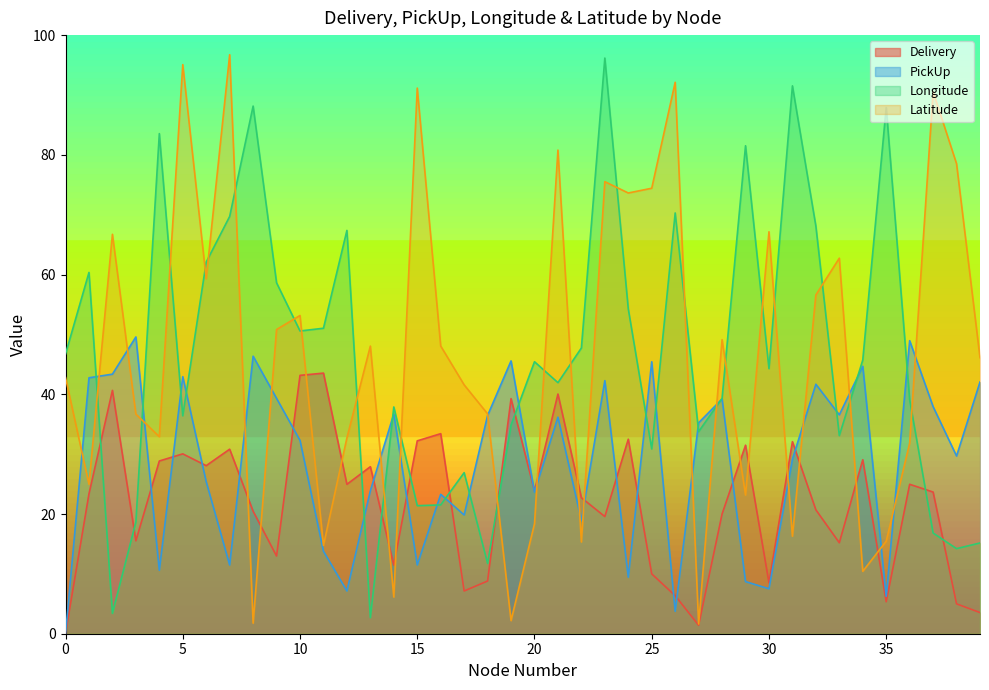

How many lines are shown in the chart?

4